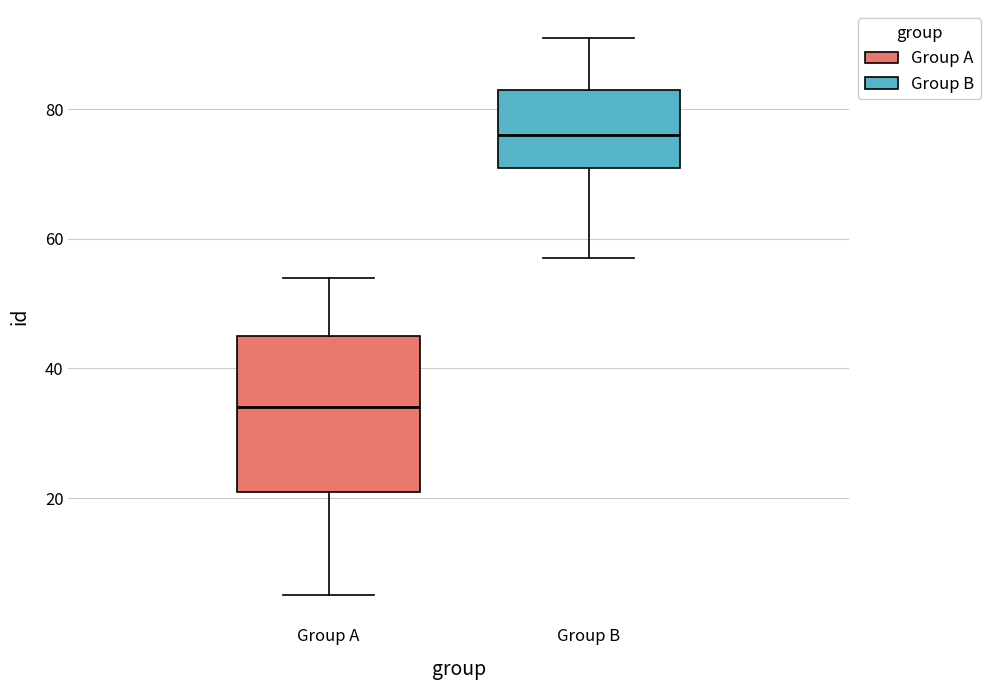

Where does the lower whisker of the box for Group B end on the y-axis? The values are not printed on the chart, so give them approximately, as read against the axis.

58